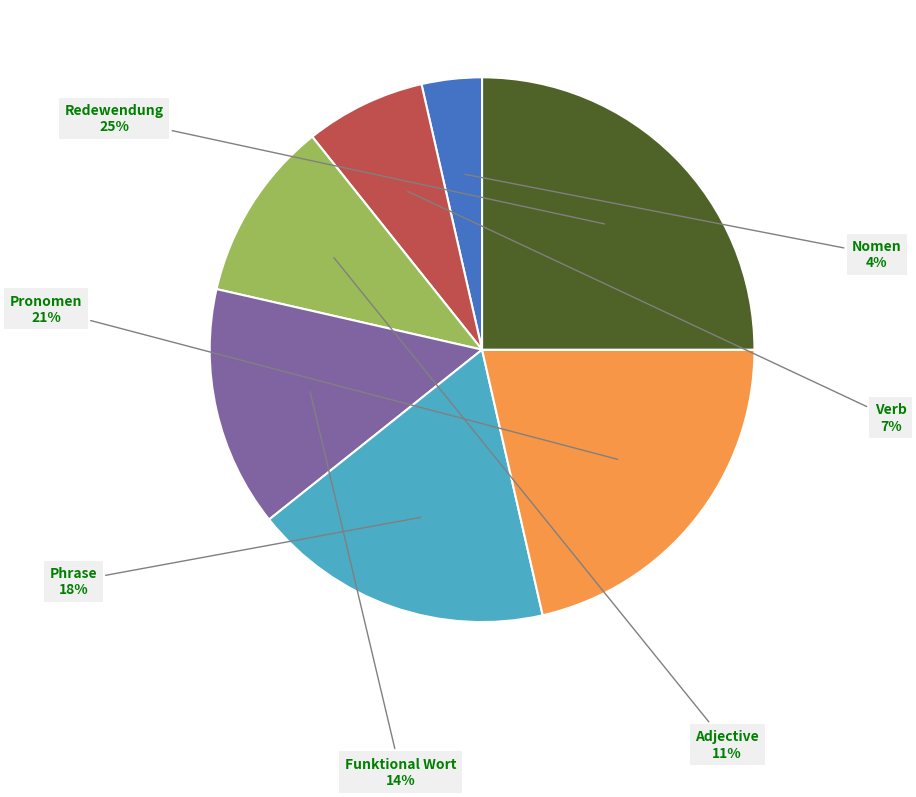

To the nearest percent, what is the average slice percentage?

14%